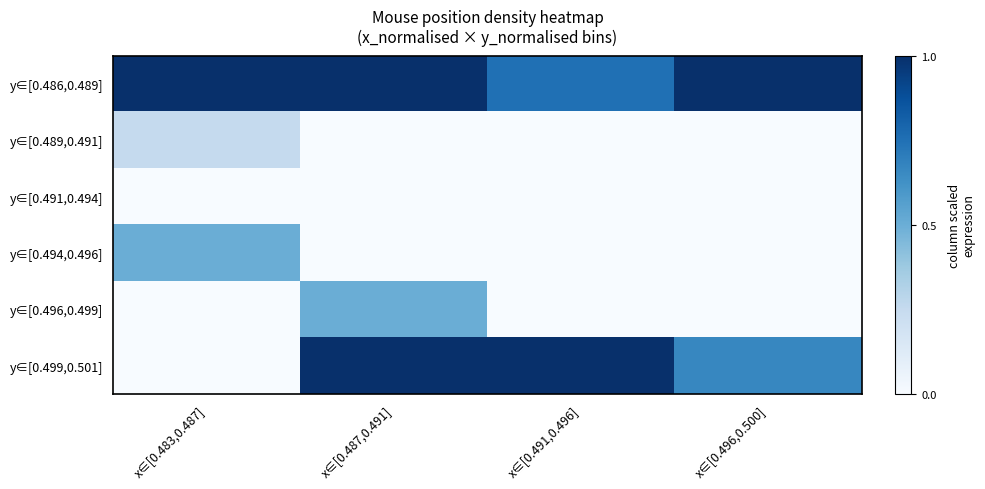

Which has a higher value, x∈[0.496,0.500] or x∈[0.491,0.496]?

x∈[0.496,0.500]